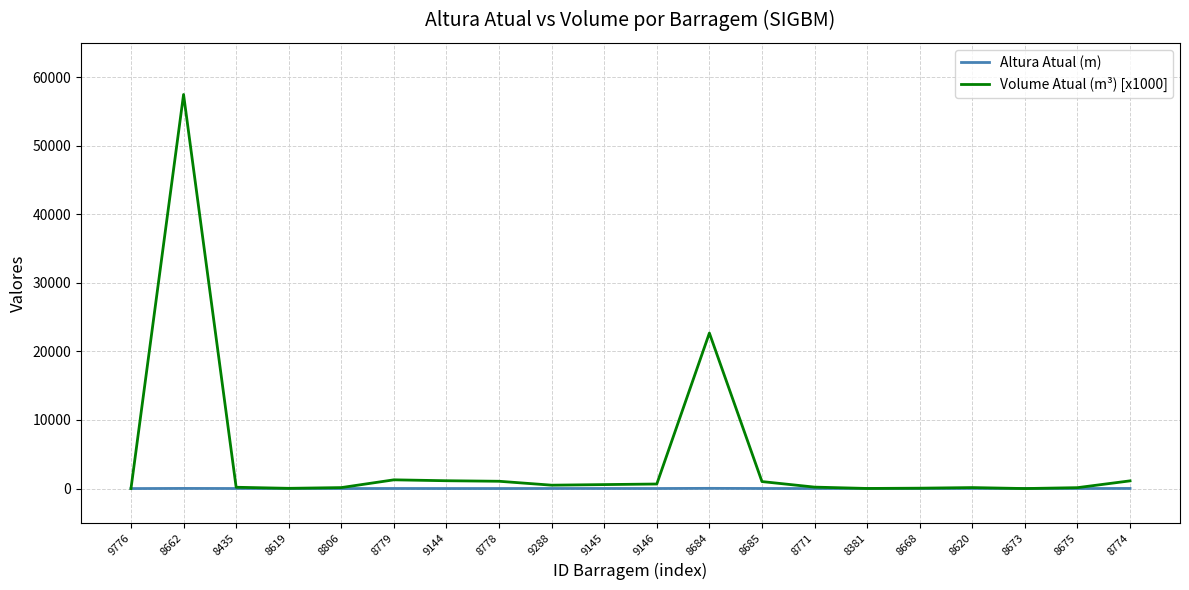

What position from the right is 8685?

8